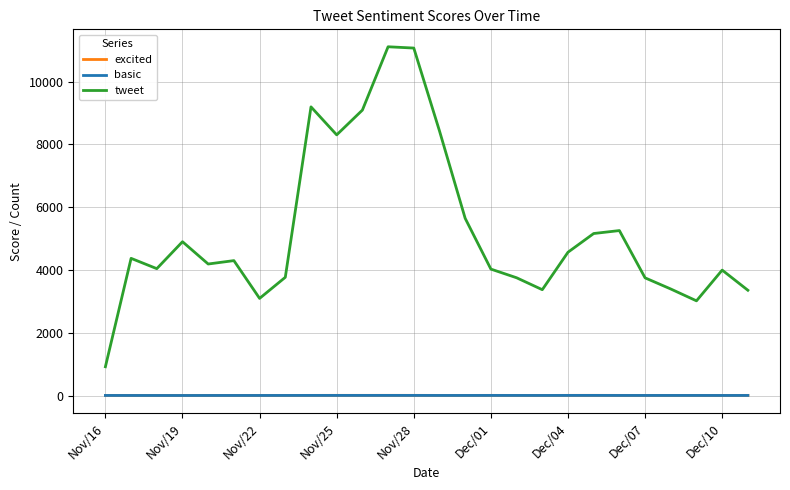

At how many categories does at least one series exceed 1124?

25